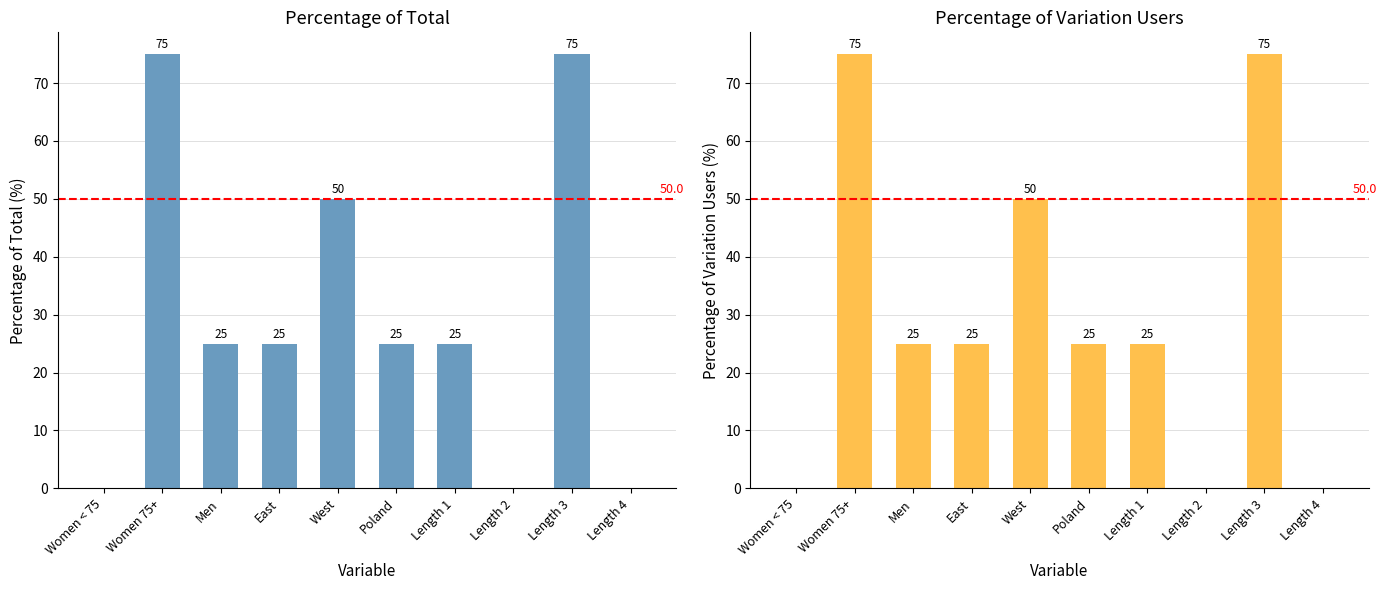

At which category is the sum across all series the highest?

Women 75+